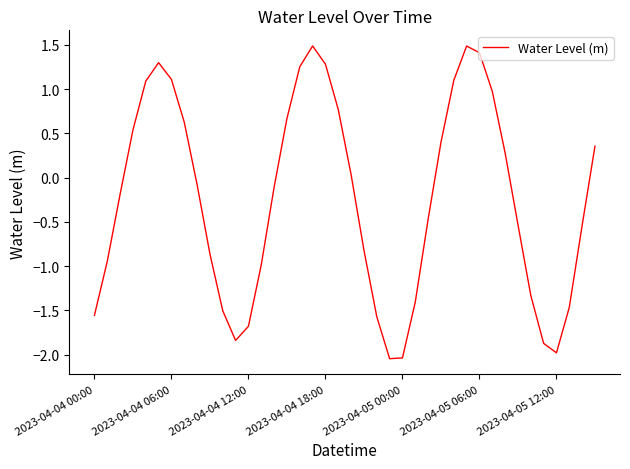

What is the maximum value shown in the chart?

1.5